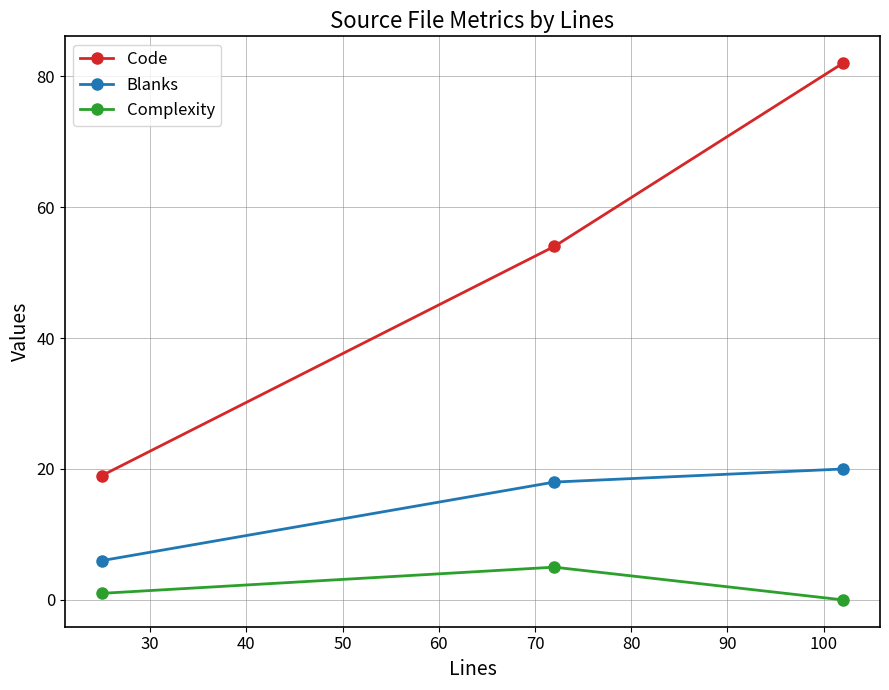

Which series has the largest total across all categories?

Code